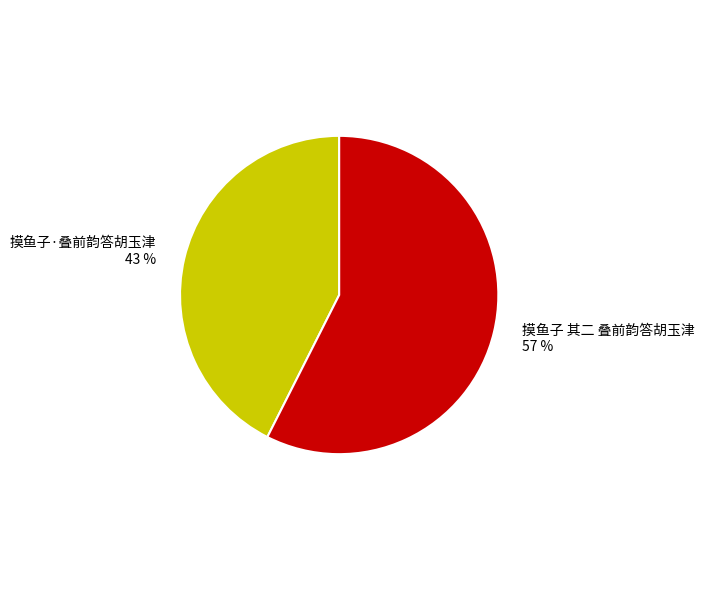

Which category has the smallest portion of the pie?

摸鱼子·叠前韵答胡玉津